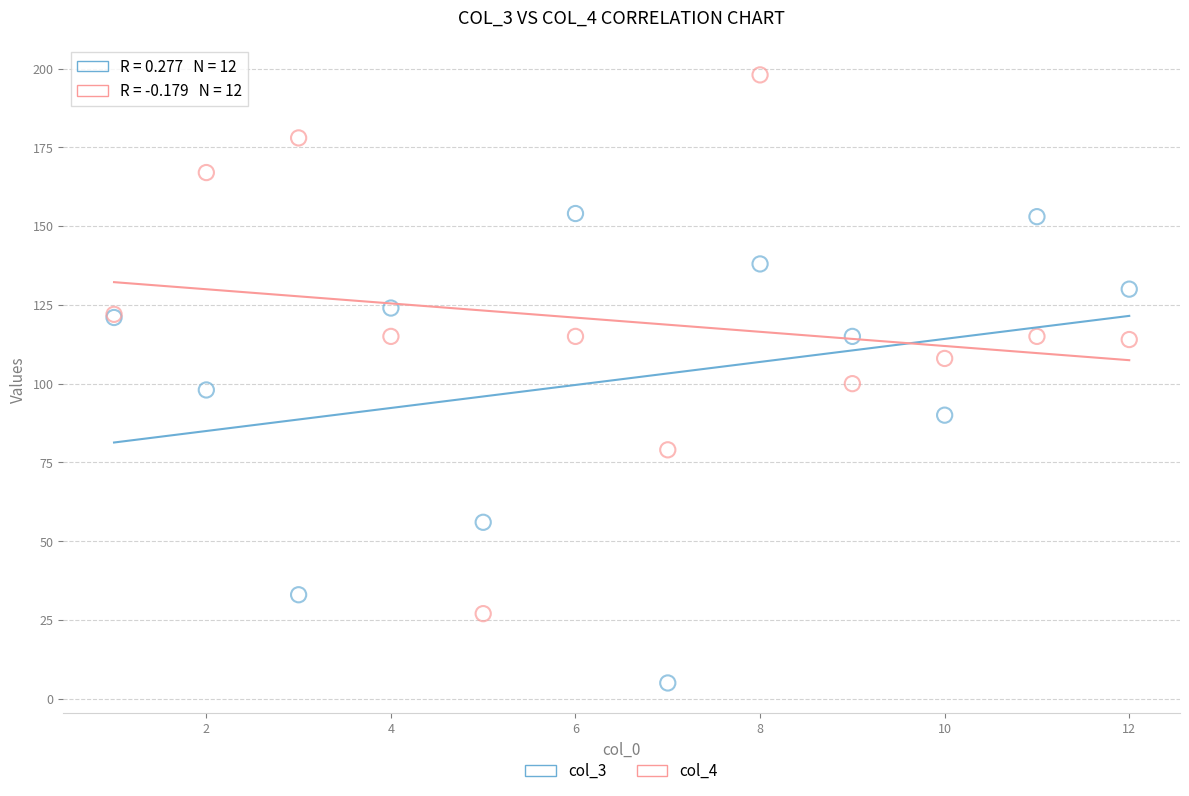

Which series has the largest Y range (max minus min)?

col_4